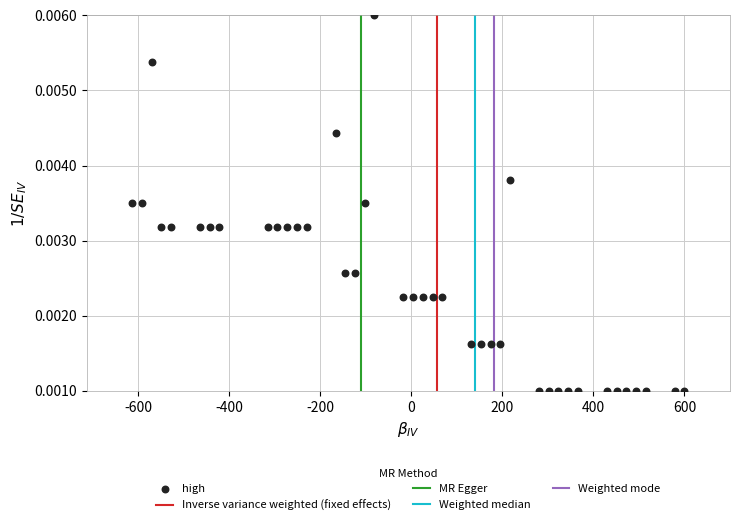

What is the range of X values (max minus min)?

1212.8